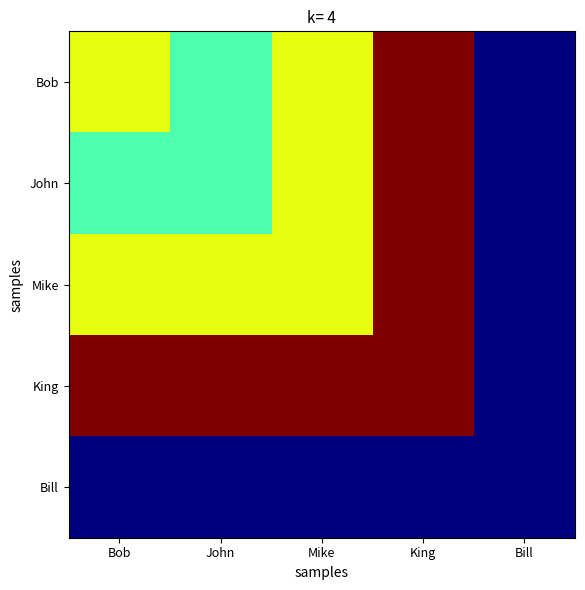

Reading left to right, what are all the values shown in this chart?

Bob: Bob=1000	John=750	Mike=1000	King=1500	Bill=150
John: Bob=750	John=750	Mike=1000	King=1500	Bill=150
Mike: Bob=1000	John=1000	Mike=1000	King=1500	Bill=150
King: Bob=1500	John=1500	Mike=1500	King=1500	Bill=150
Bill: Bob=150	John=150	Mike=150	King=150	Bill=150